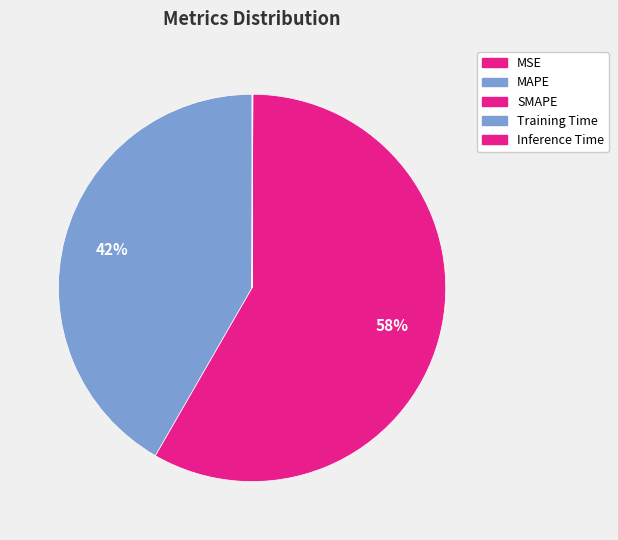

Which category accounts for the majority?

SMAPE